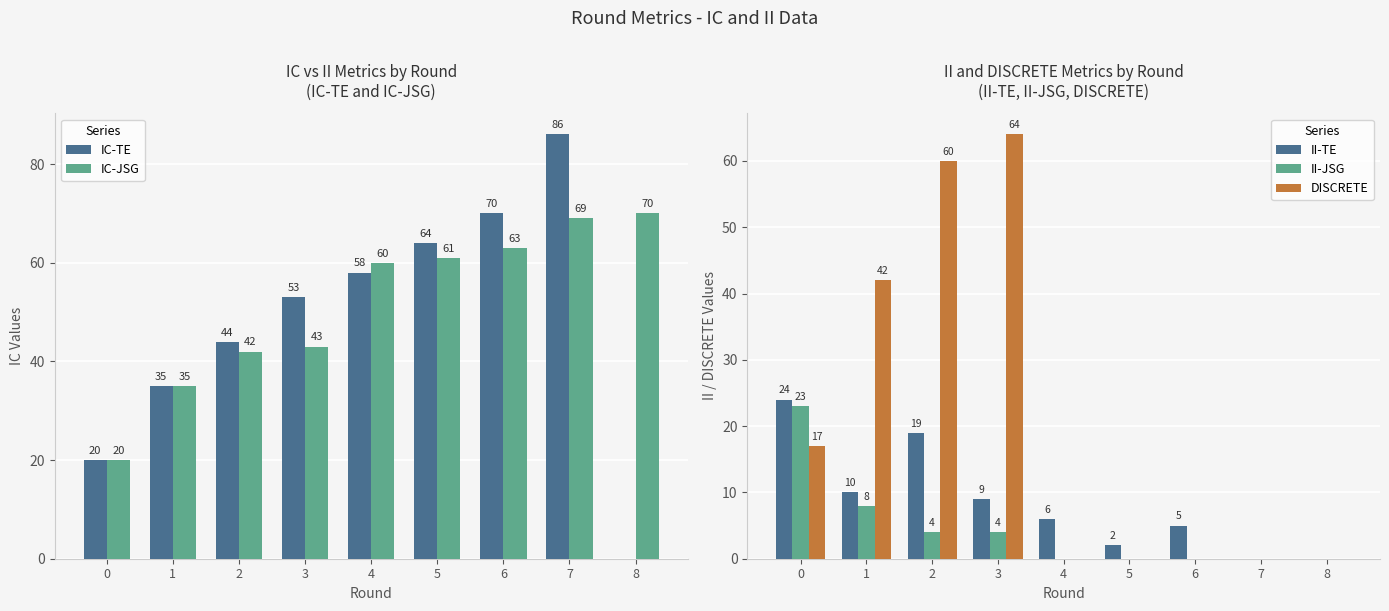

Reading left to right, what are all the values shown in this chart?

IC-TE: 0=20	1=35	2=44	3=53	4=58	5=64	6=70	7=86	8=0
IC-JSG: 0=20	1=35	2=42	3=43	4=60	5=61	6=63	7=69	8=70
II-TE: 0=24	1=10	2=19	3=9	4=6	5=2	6=5	7=0	8=0
II-JSG: 0=23	1=8	2=4	3=4	4=0	5=0	6=0	7=0	8=0
DISCRETE: 0=17	1=42	2=60	3=64	4=0	5=0	6=0	7=0	8=0